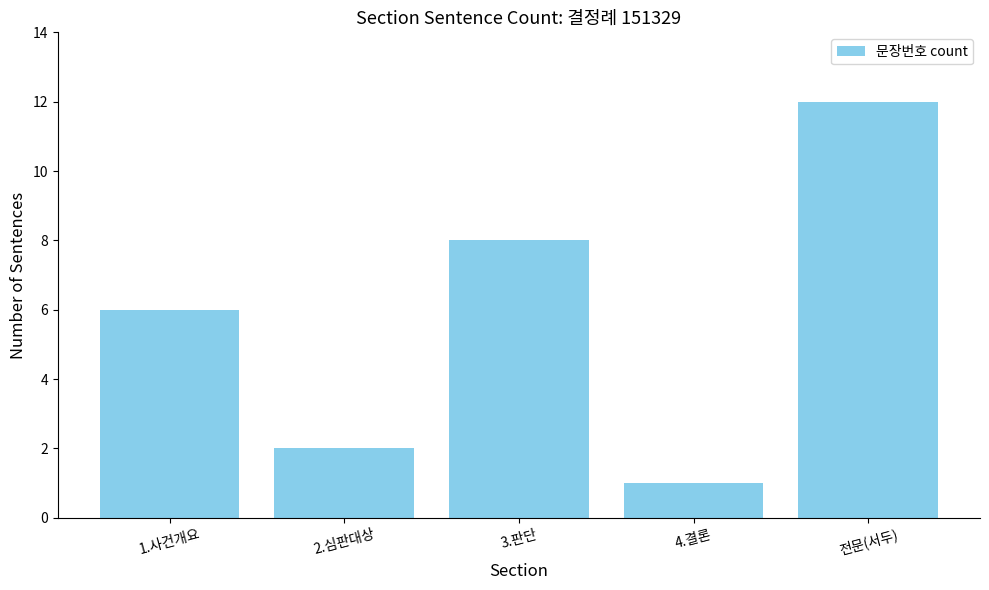

What position from the left is 3.판단?

3